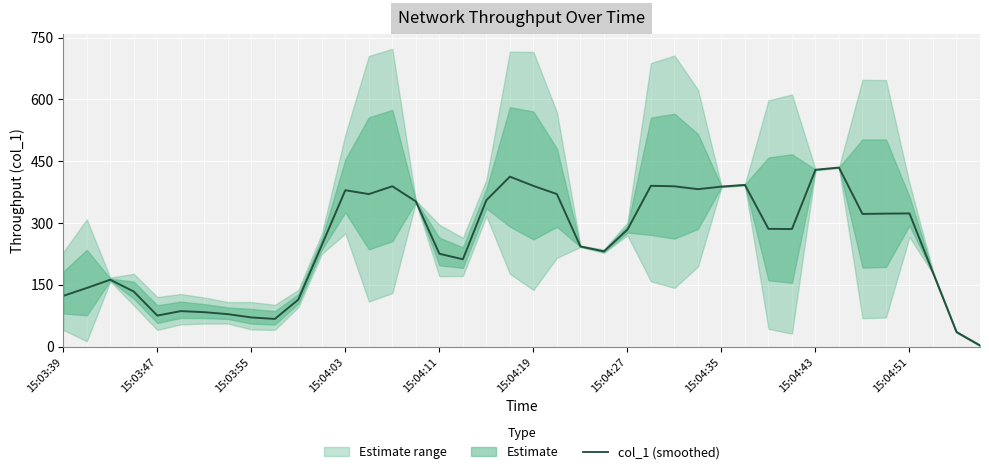

How many data points does each series have?

40